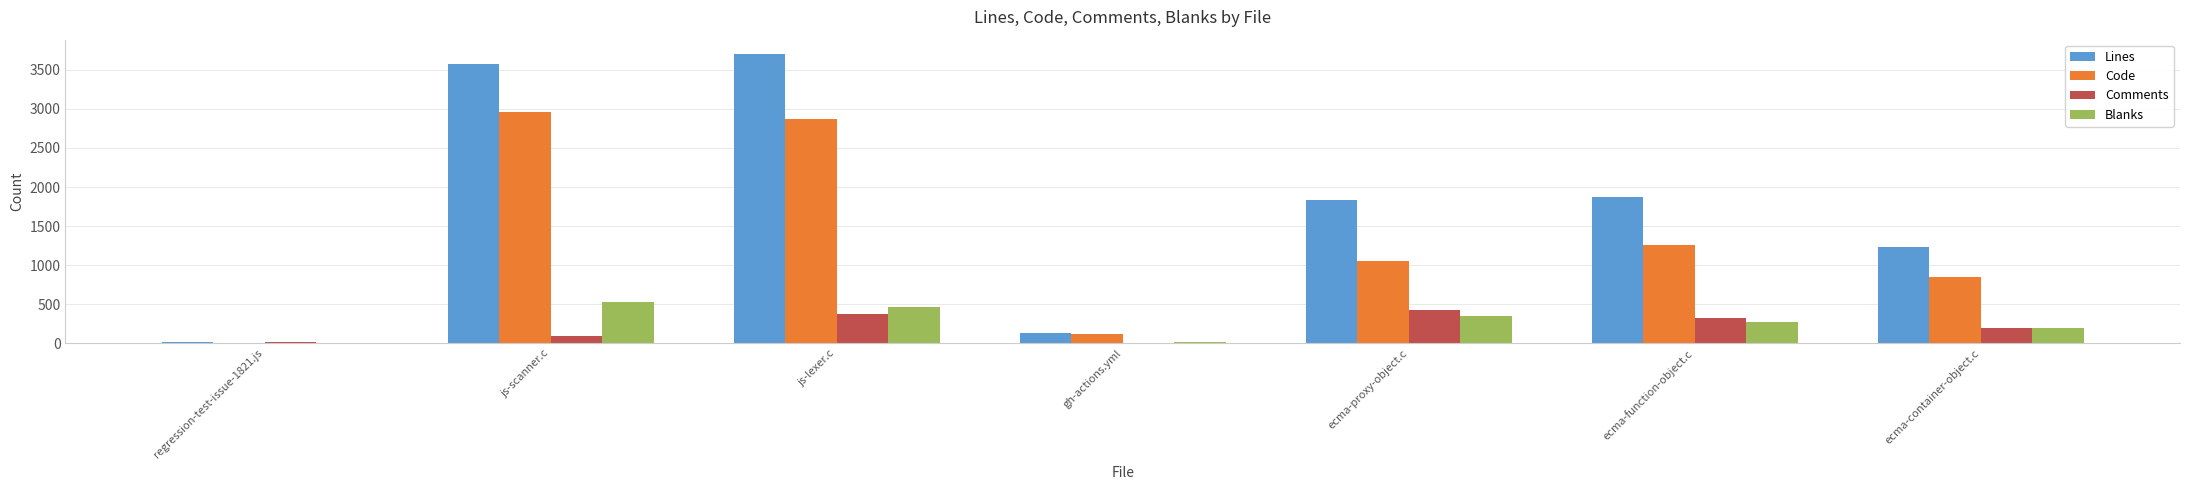

What are all the series names shown in the legend?

Lines, Code, Comments, Blanks